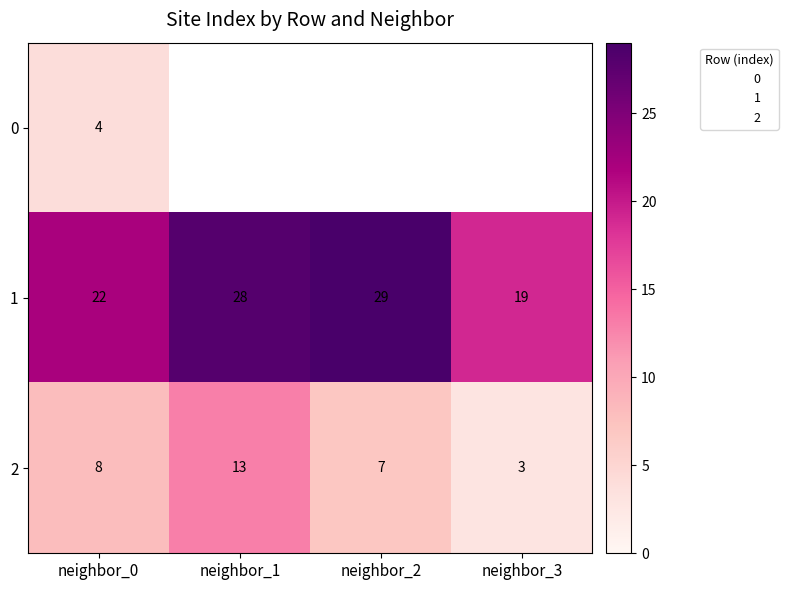

What is the difference between the maximum and minimum values in the 2 series?

10.0